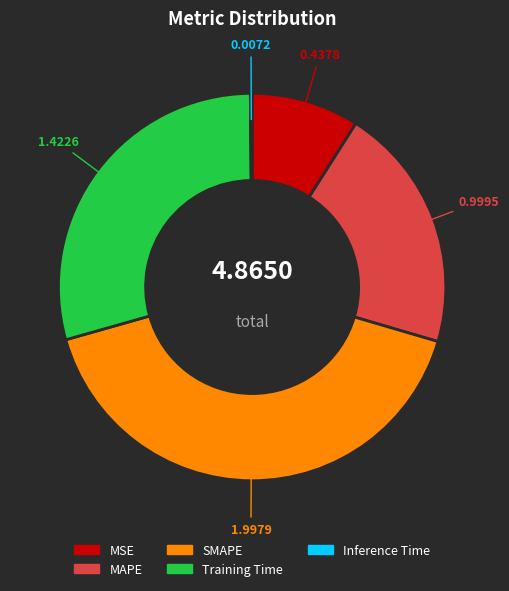

Is there any slice that represents more than half of the pie?

No